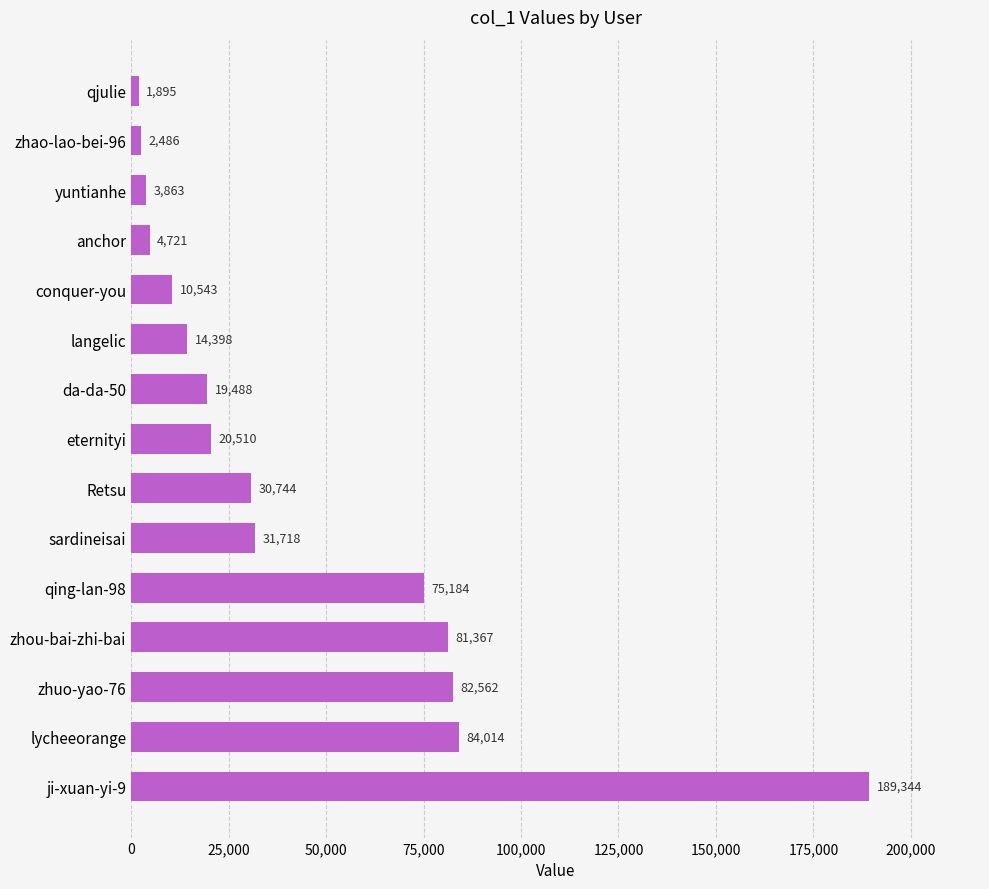

Reading bottom to top, extract all data points from this chart.

ji-xuan-yi-9=189344	lycheeorange=84014	zhuo-yao-76=82562	zhou-bai-zhi-bai=81367	qing-lan-98=75184	sardineisai=31718	Retsu=30744	eternityi=20510	da-da-50=19488	langelic=14398	conquer-you=10543	anchor=4721	yuntianhe=3863	zhao-lao-bei-96=2486	qjulie=1895